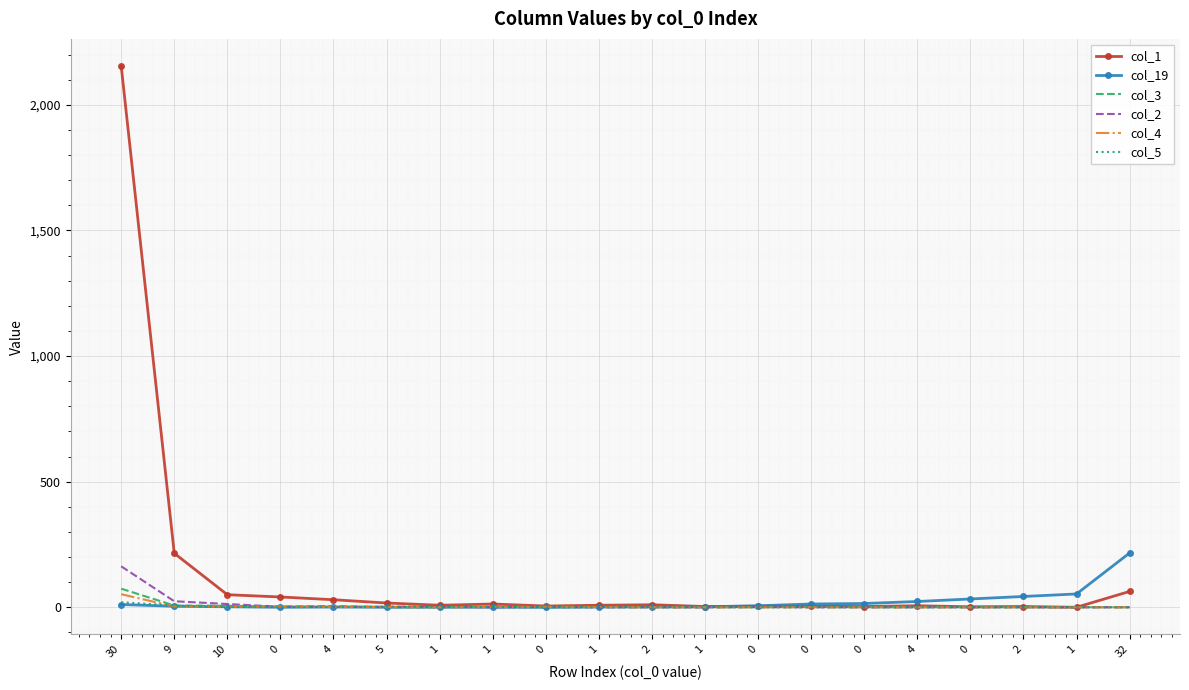

What is the average value of the col_2 series?

10